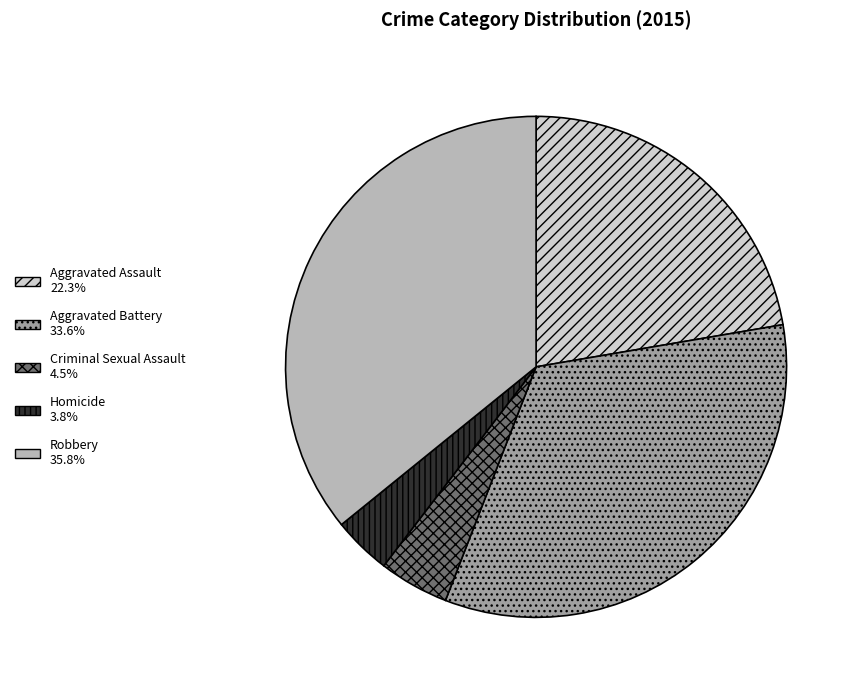

Rank the categories by value from highest to lowest.

Robbery, Aggravated Battery, Aggravated Assault, Criminal Sexual Assault, Homicide